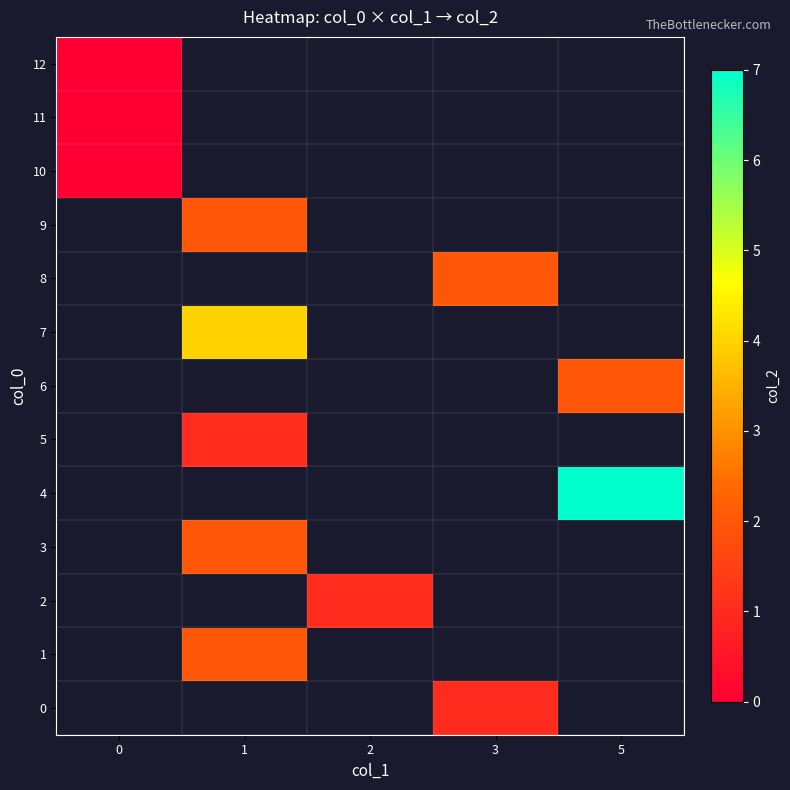

Rank the categories by 10 value from highest to lowest.

0, 1, 2, 3, 5